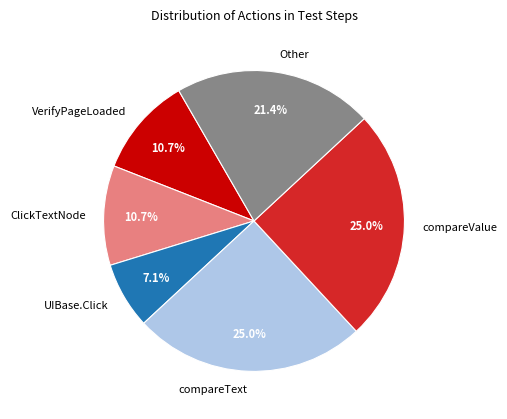

Is compareValue the majority of the pie?

No